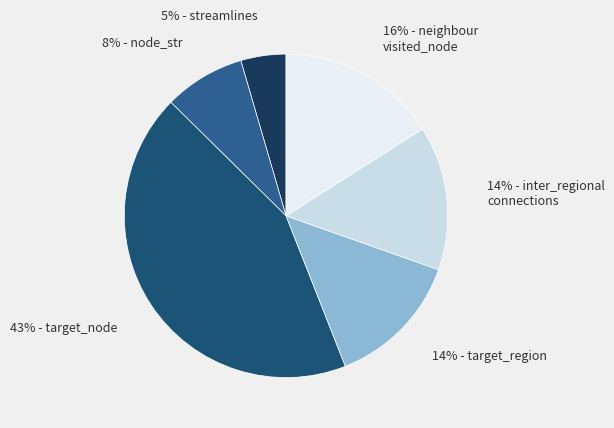

How many slices are in this pie chart?

6